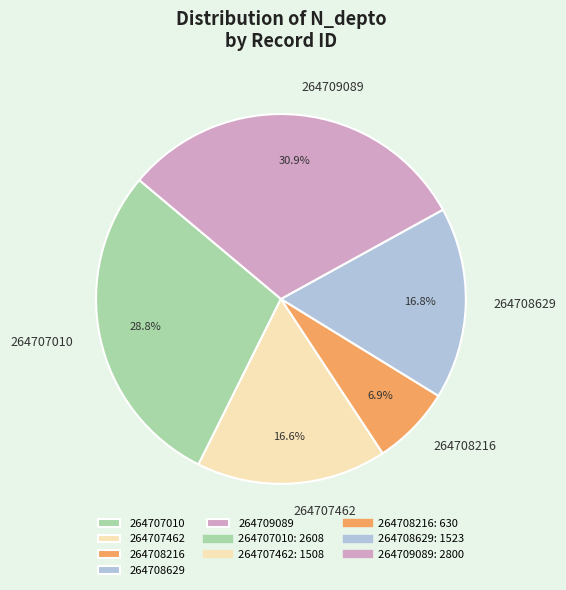

Is it true that 264708216 is 1% of the pie?

False